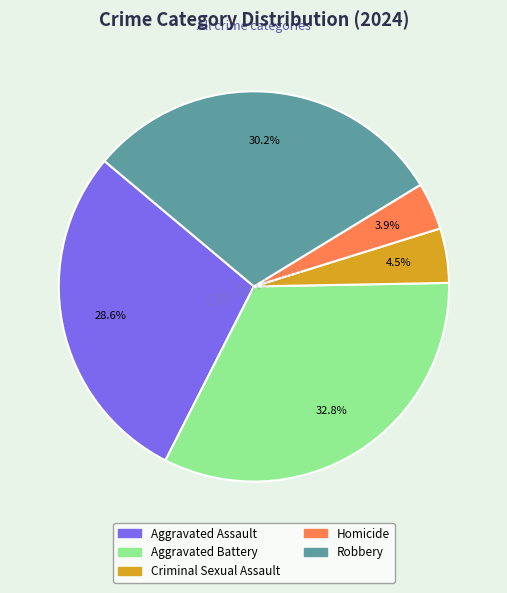

How many segments does this pie chart have?

5